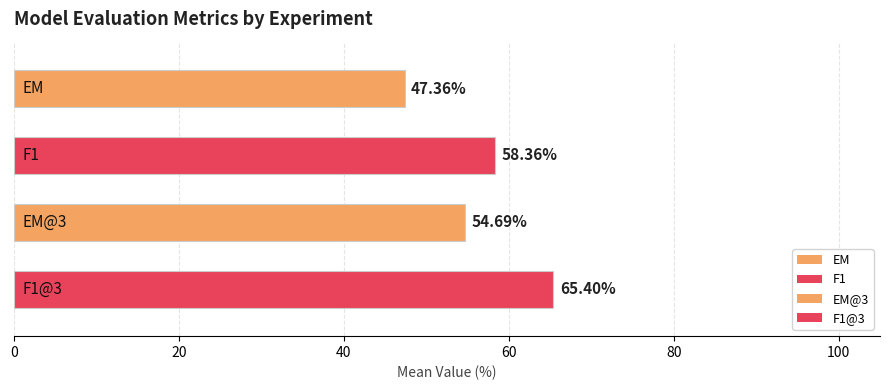

Are the bars horizontal?

Yes